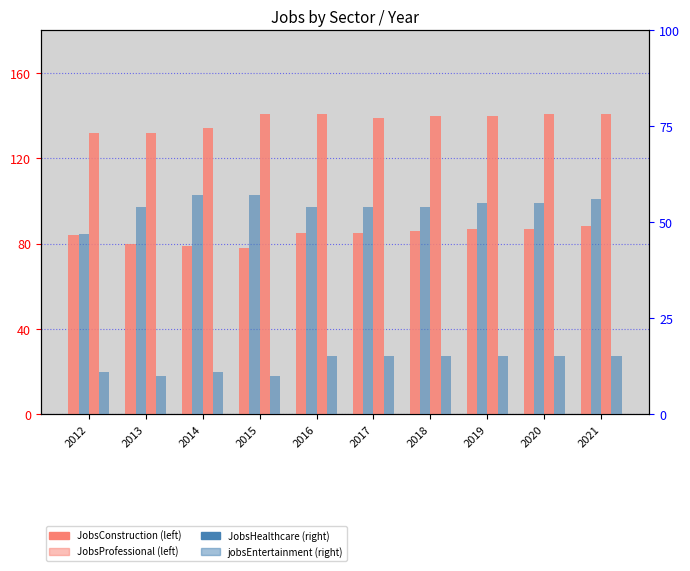

Between 2014 and 2017, which series saw the biggest shift?

JobsConstruction